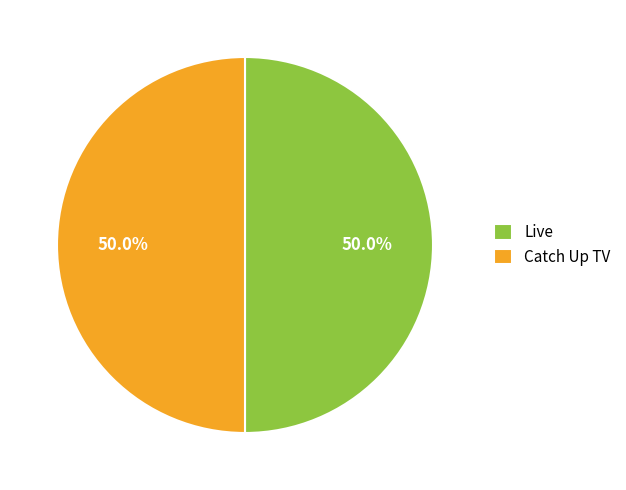

How many segments does this pie chart have?

2